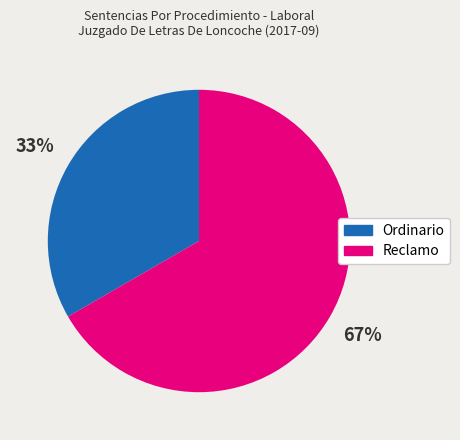

To the nearest percent, what percentage of the pie is Ordinario?

33%